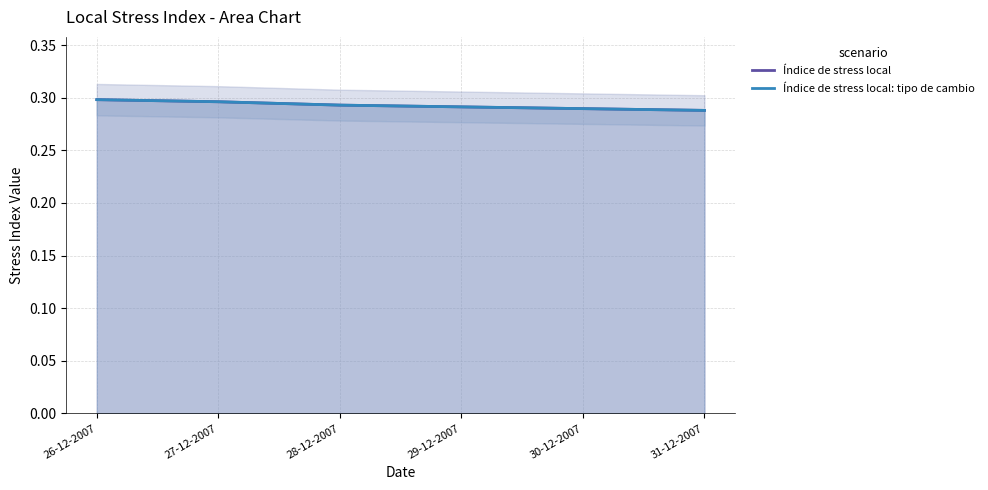

Which has a higher value, 28-12-2007 or 27-12-2007?

27-12-2007